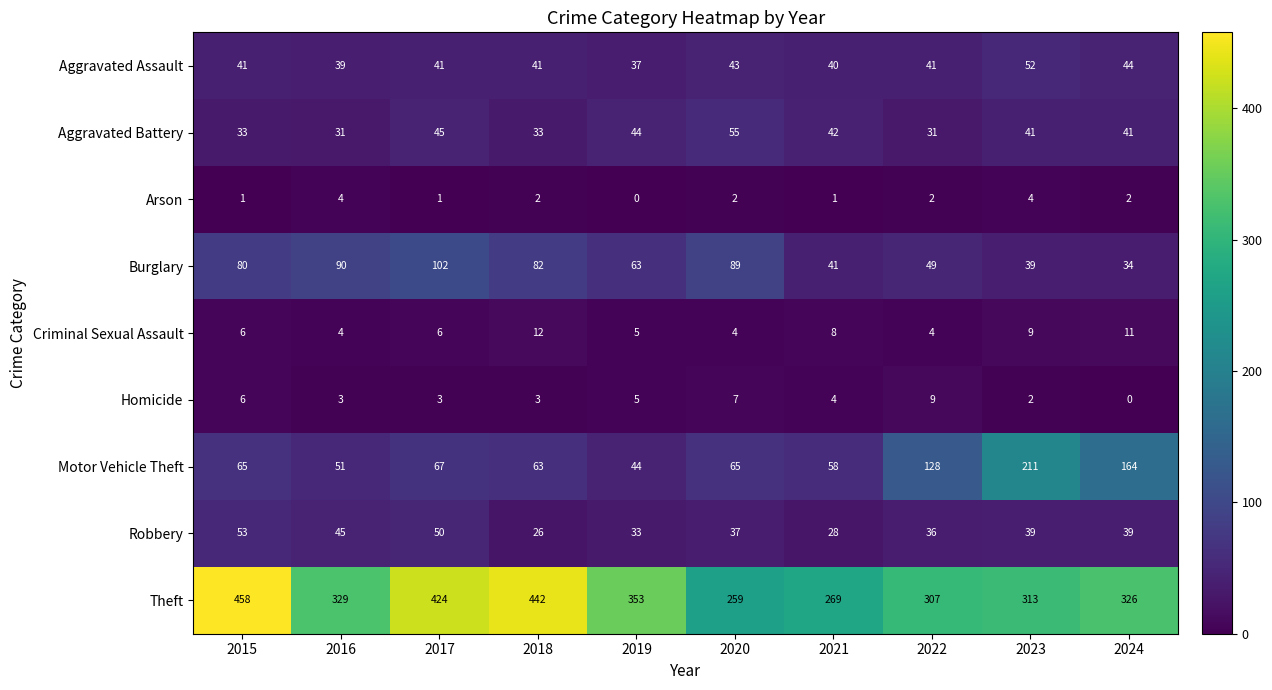

What is the sum of all Burglary values?

669